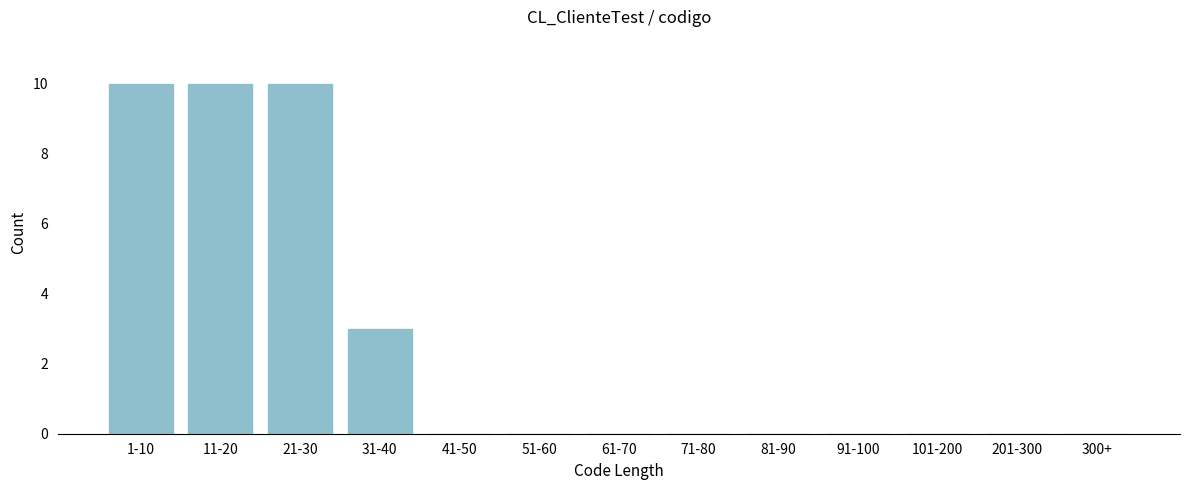

Reading left to right, transcribe all the data shown in this chart.

1-10=10	11-20=10	21-30=10	31-40=3	41-50=0	51-60=0	61-70=0	71-80=0	81-90=0	91-100=0	101-200=0	201-300=0	300+=0